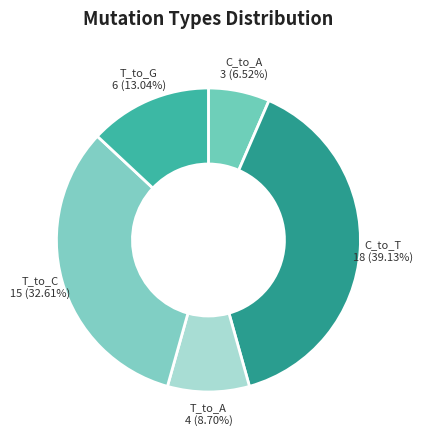

Is it true that T_to_C is 24% of the pie?

False